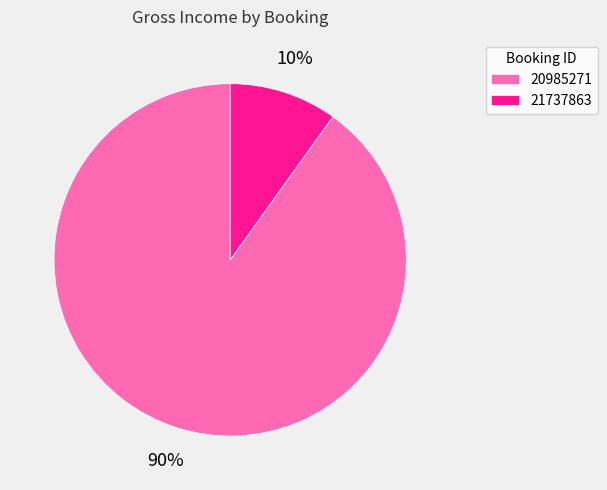

Rank the categories by value from highest to lowest.

20985271, 21737863